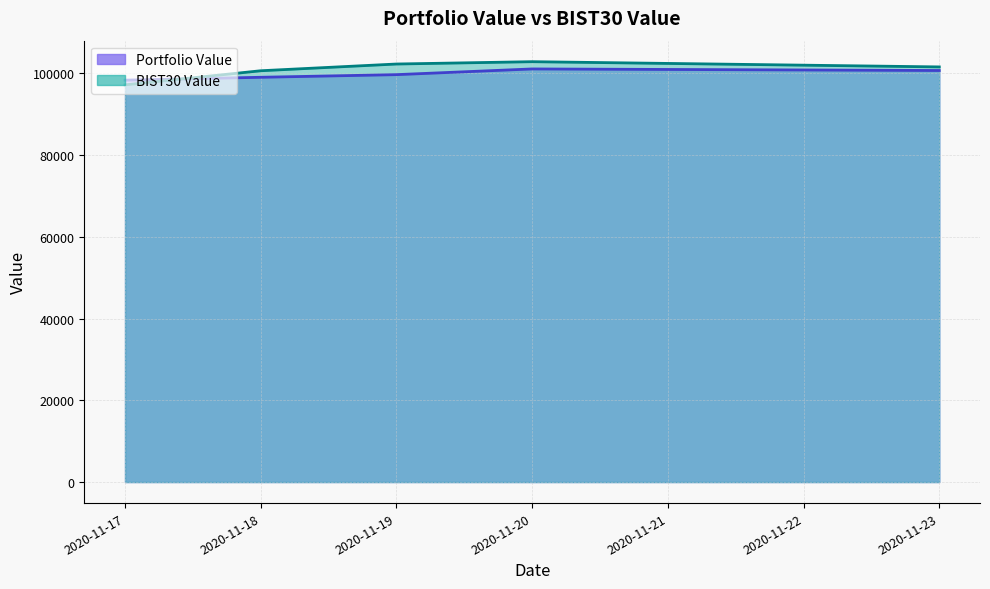

List the series in order of their peak value, highest first.

BIST30 Value, Portfolio Value